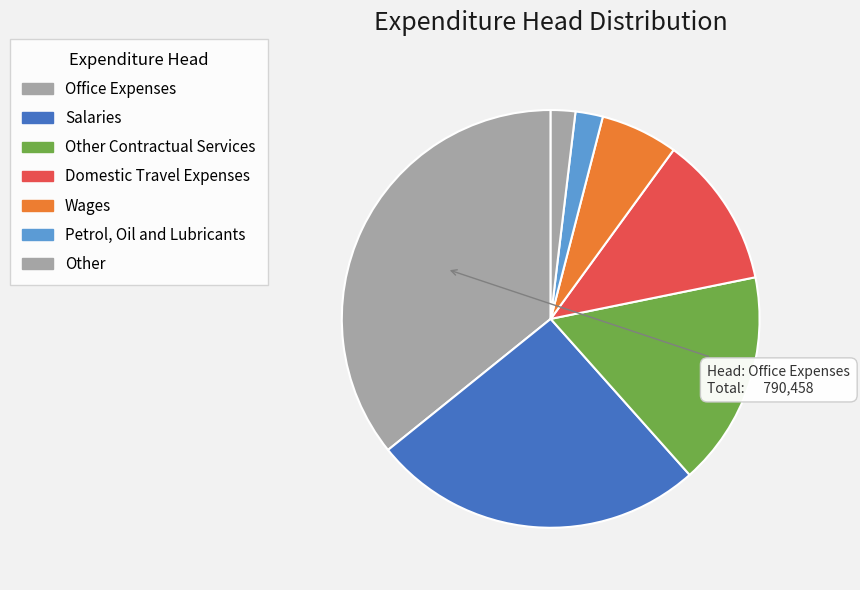

Count the number of slices in the pie.

7